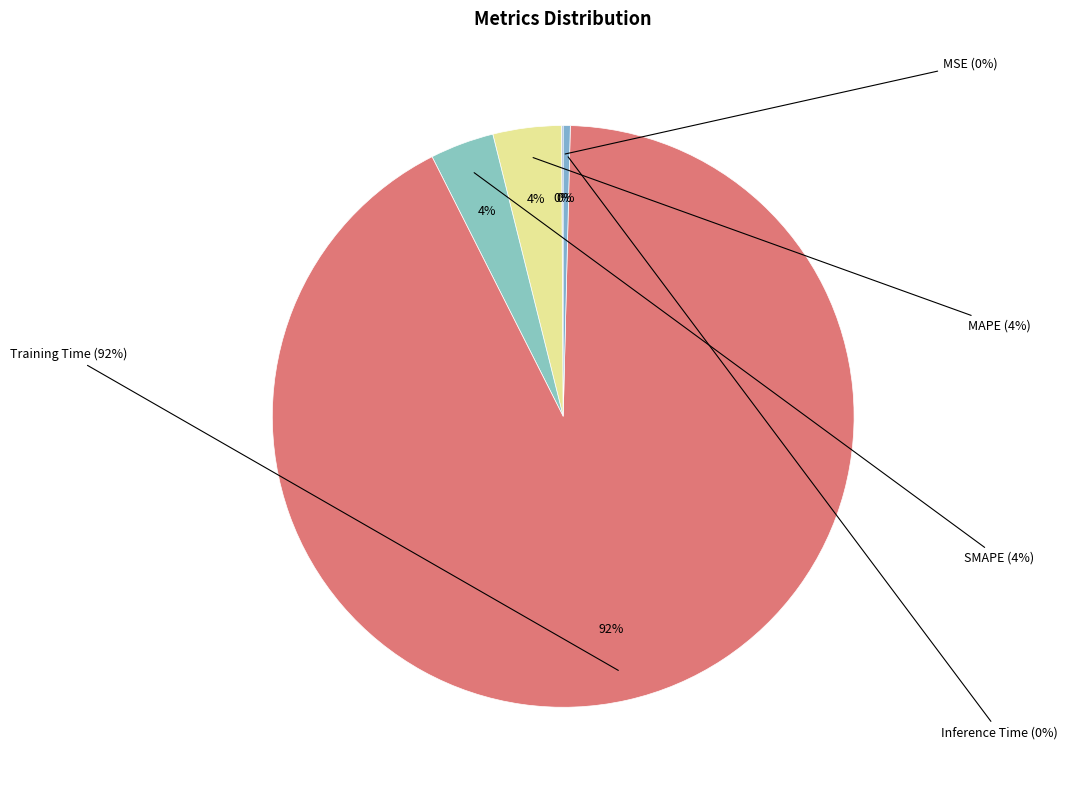

To the nearest percent, what is the difference between the Inference Time and MAPE slice percentages?

3%